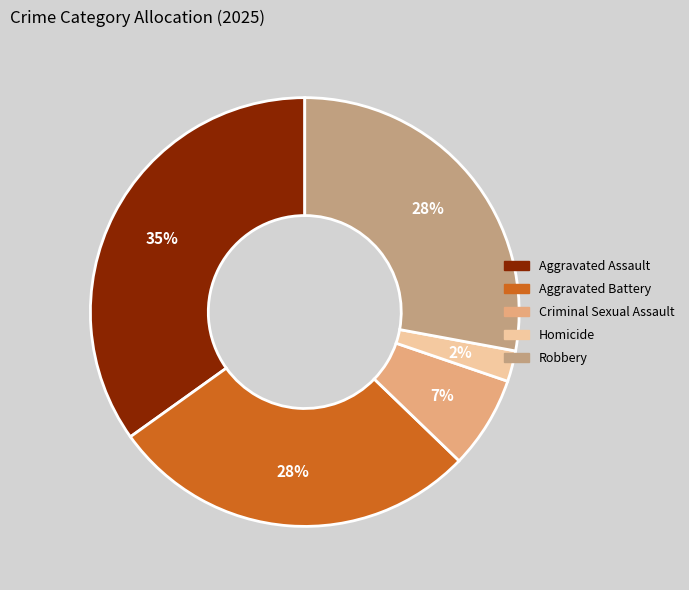

Which slice is the smallest?

Homicide